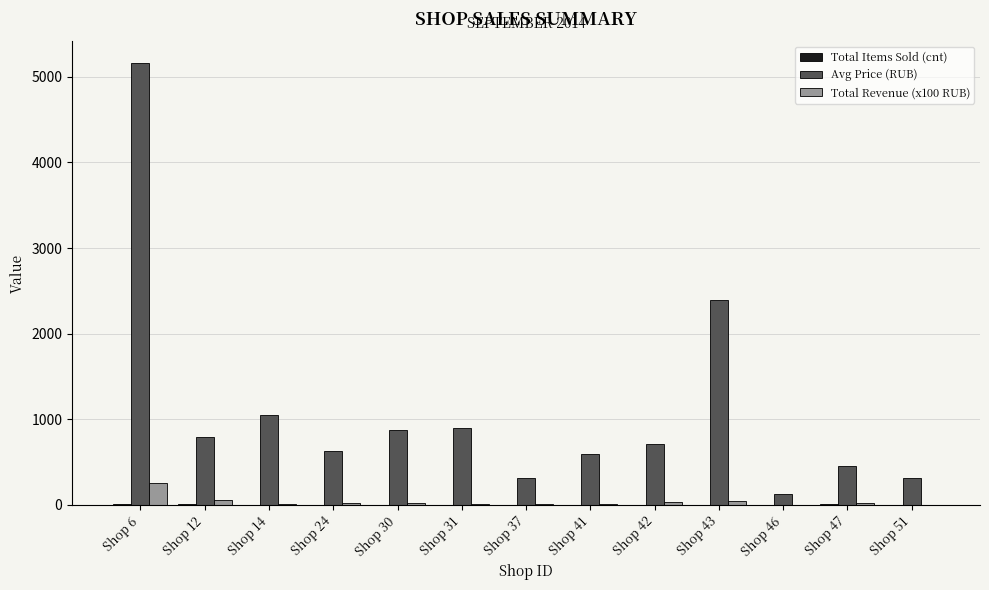

True or false: Avg Price (RUB) has a value of 790.3 at Shop 12.

True